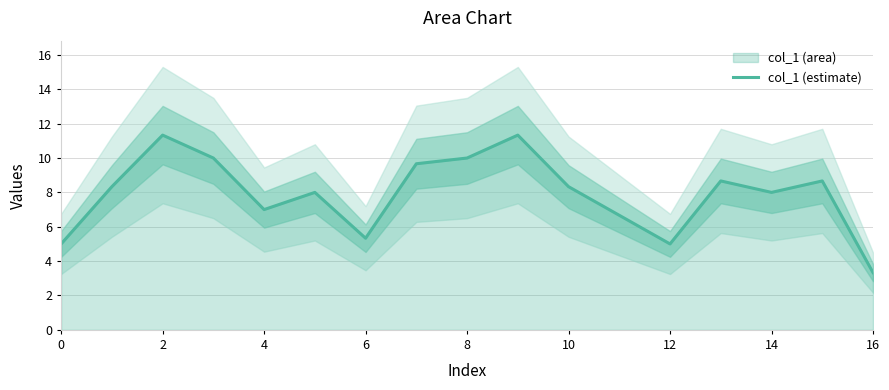

What is the highest value of the col_1 (estimate) series?

11.3